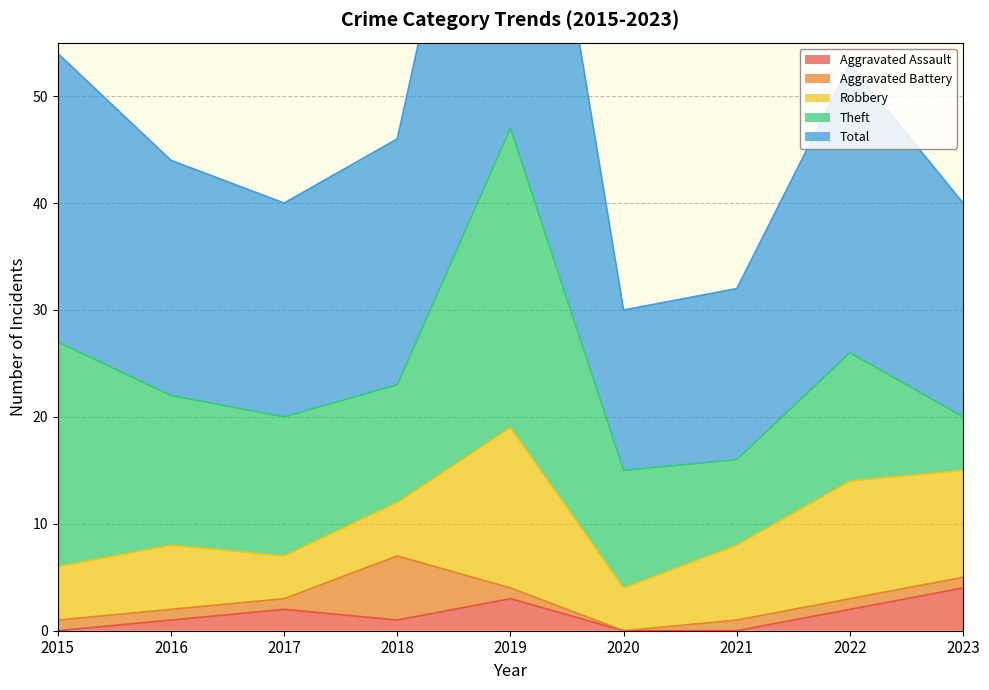

Is it true that Aggravated Assault equals -3 at 2015?

False